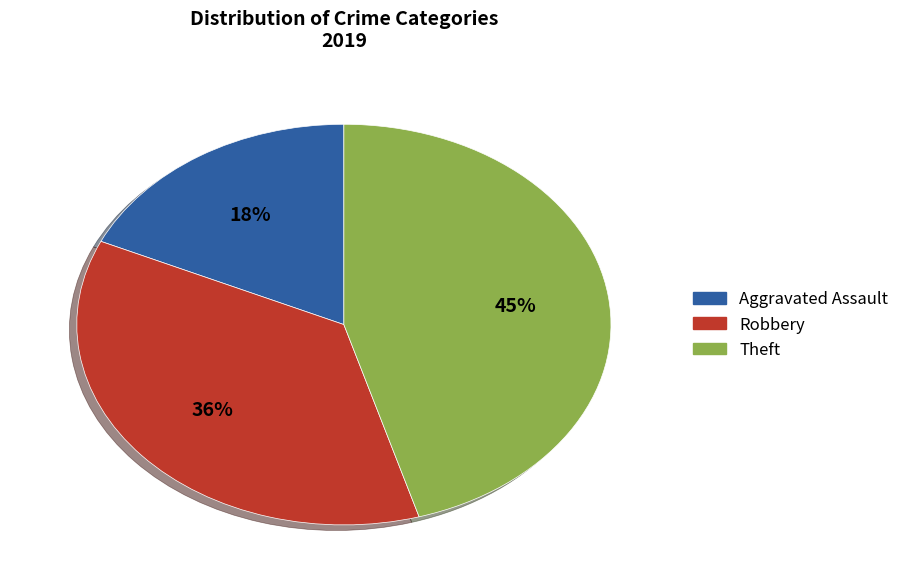

Is there any slice that represents more than half of the pie?

No